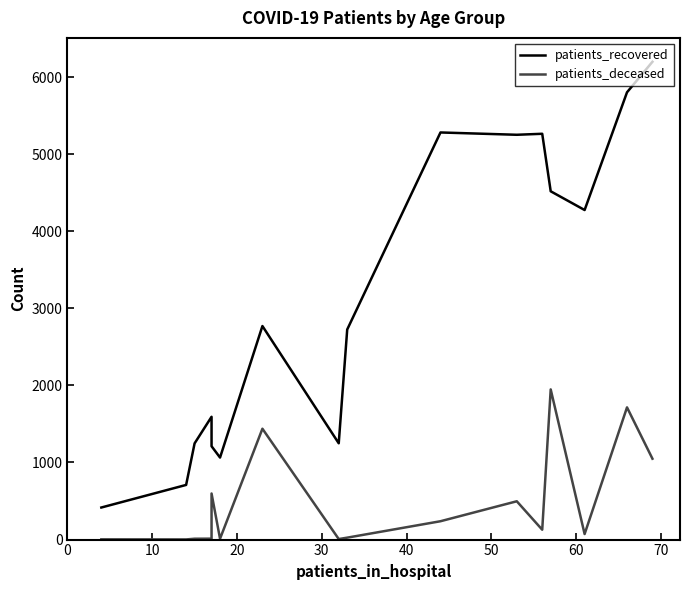

What is the maximum value for patients_recovered?

6198